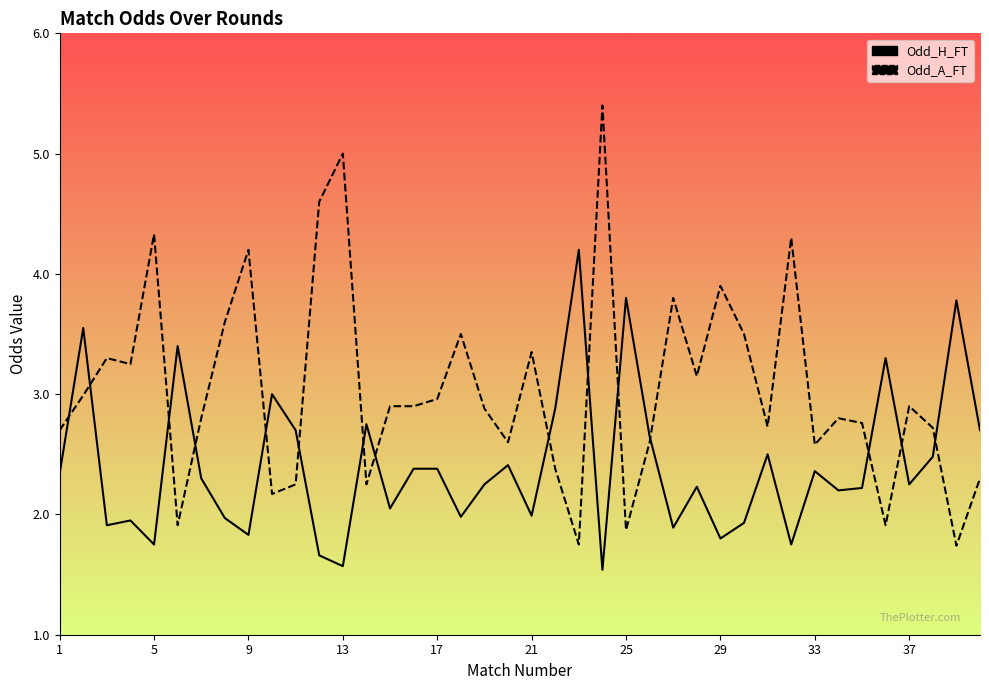

Reading right to left, transcribe all the data shown in this chart.

Odd_H_FT: 2.7	3.8	2.5	2.2	3.3	2.2	2.2	2.4	1.8	2.5	1.9	1.8	2.2	1.9	2.6	3.8	1.5	4.2	2.9	2.0	2.4	2.2	2.0	2.4	2.4	2.0	2.8	1.6	1.7	2.7	3.0	1.8	2.0	2.3	3.4	1.8	1.9	1.9	3.5	2.3
Odd_A_FT: 2.3	1.7	2.7	2.9	1.9	2.8	2.8	2.6	4.3	2.7	3.5	3.9	3.1	3.8	2.6	1.9	5.4	1.8	2.4	3.4	2.6	2.9	3.5	3.0	2.9	2.9	2.2	5.0	4.6	2.2	2.2	4.2	3.6	2.8	1.9	4.3	3.2	3.3	3.0	2.7